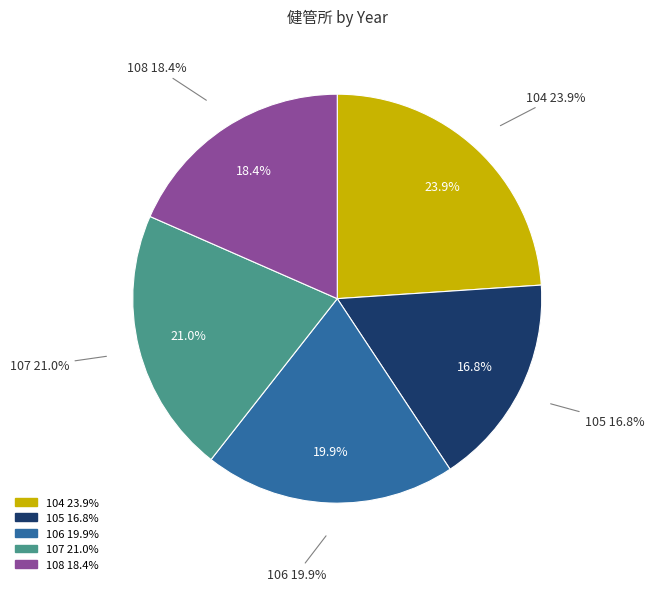

What is the total percentage of 108 and 105?

35.2%